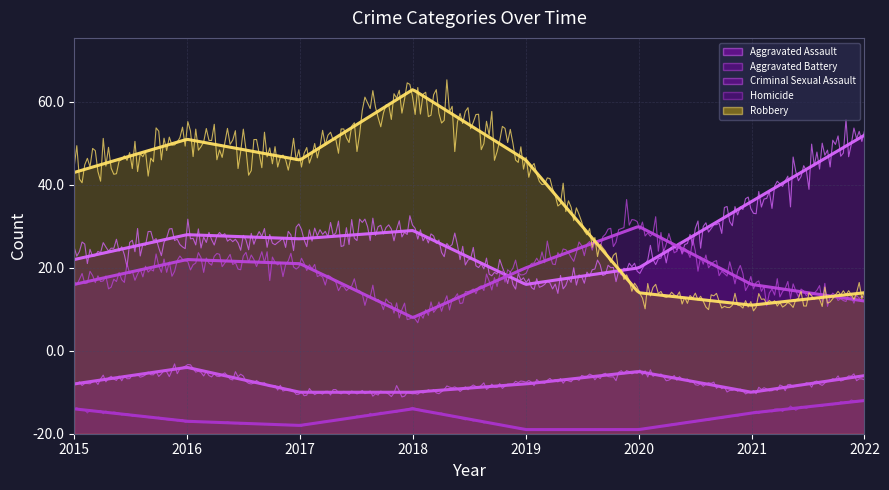

Does the chart display data point markers on the line(s)?

No